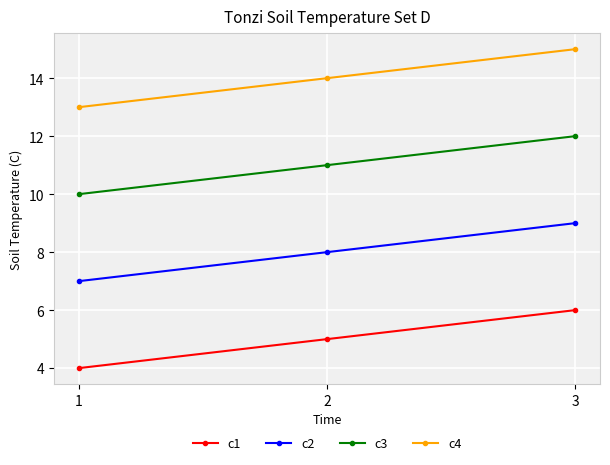

What is the sum of all c4 values?

42